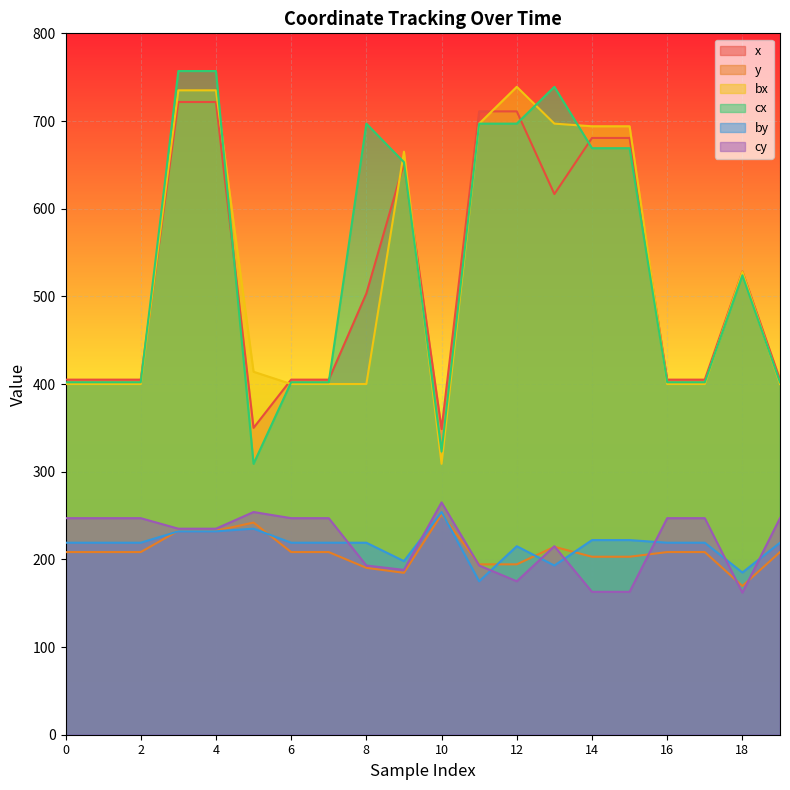

At which category is the sum across all series the highest?

3